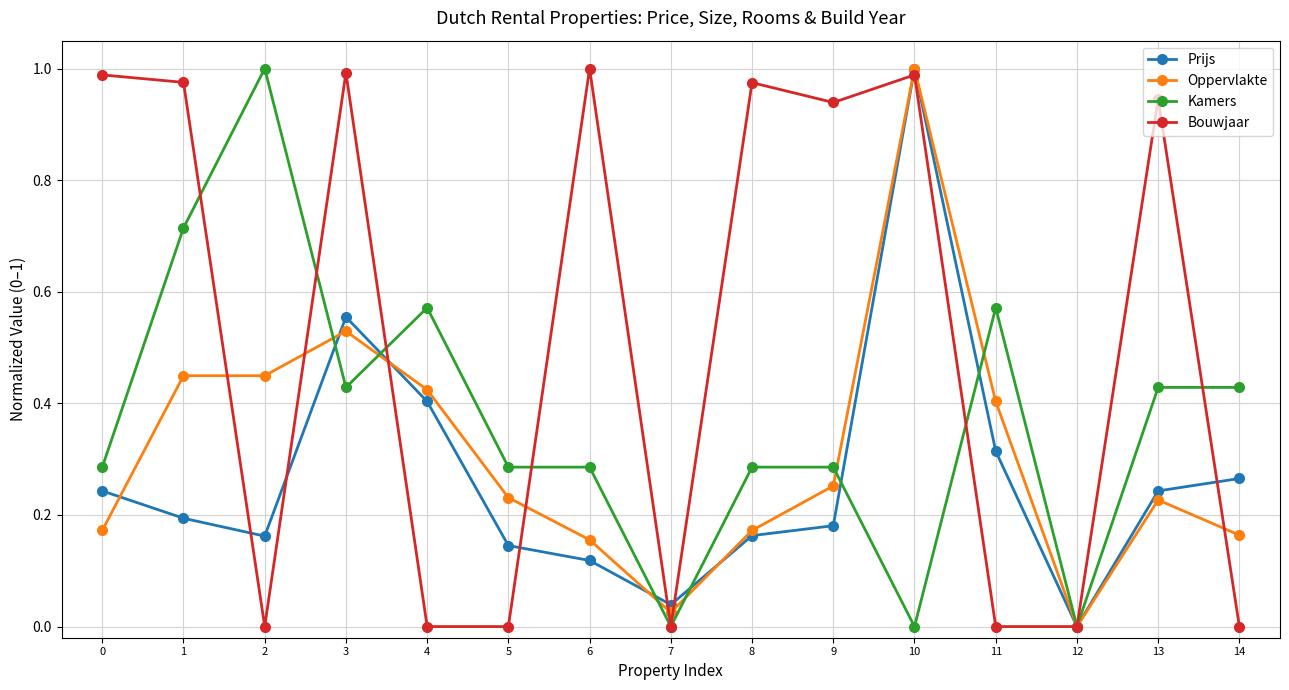

How many interior local peaks does the Prijs series have?

2